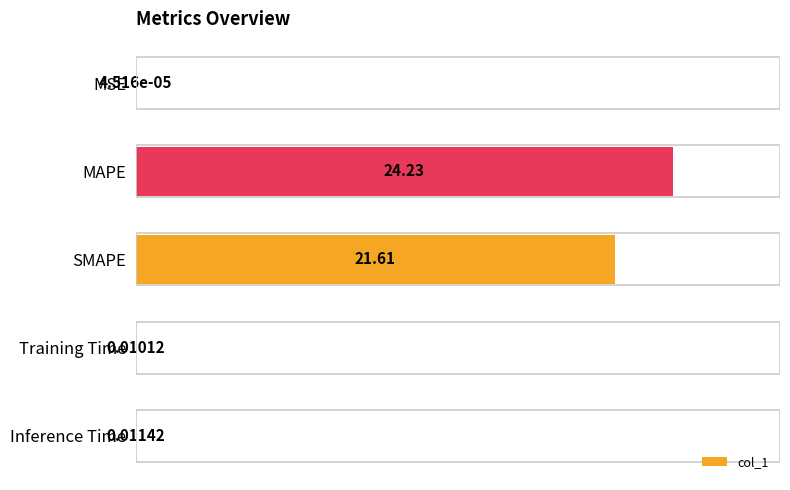

What is the sum of the values at Training Time and MAPE?

24.2